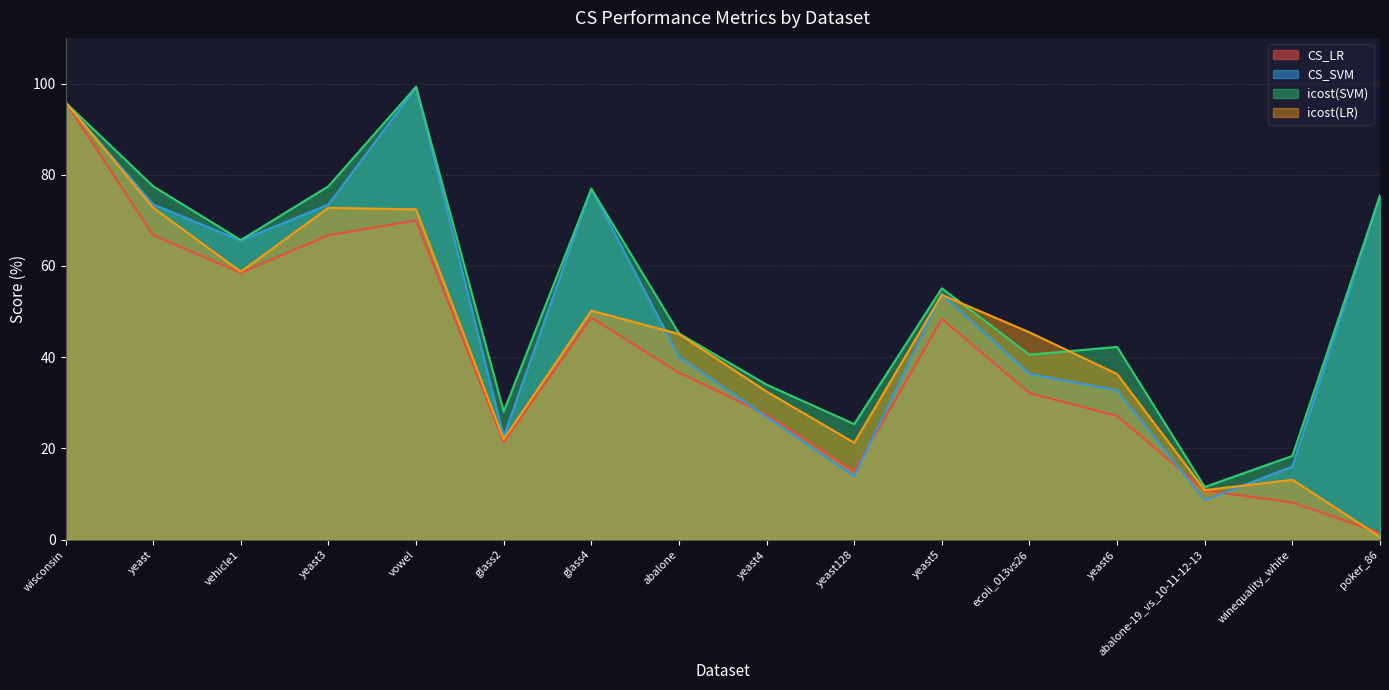

Count the number of categories in the chart.

16